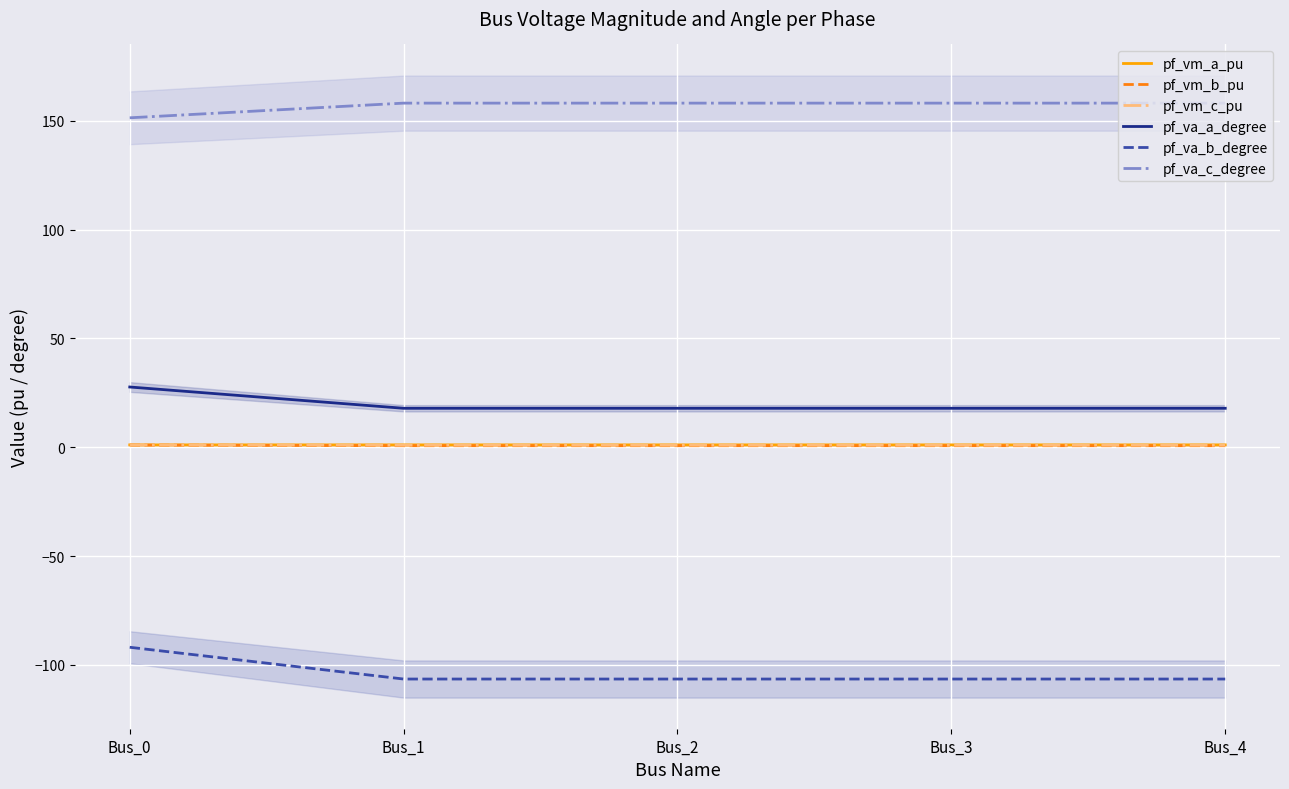

The value of pf_vm_a_pu at Bus_1 is 1.1. True or false?

True